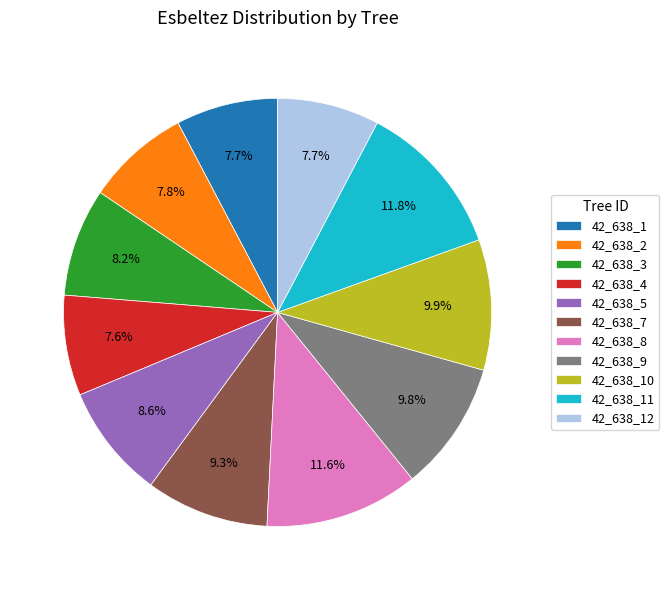

To the nearest percent, what is the difference between the 42_638_12 and 42_638_5 slice percentages?

1%